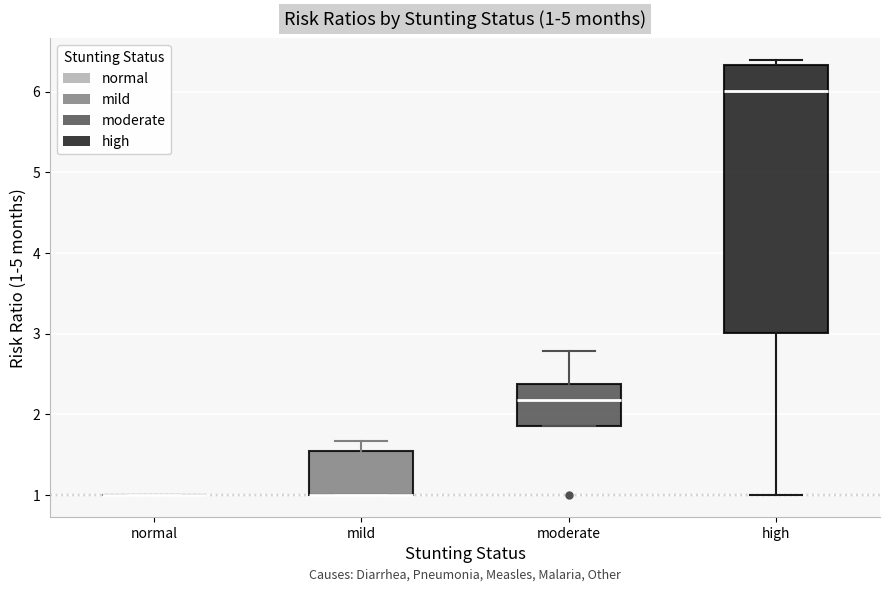

Which box is the tallest, from its lower edge to its upper edge?

high